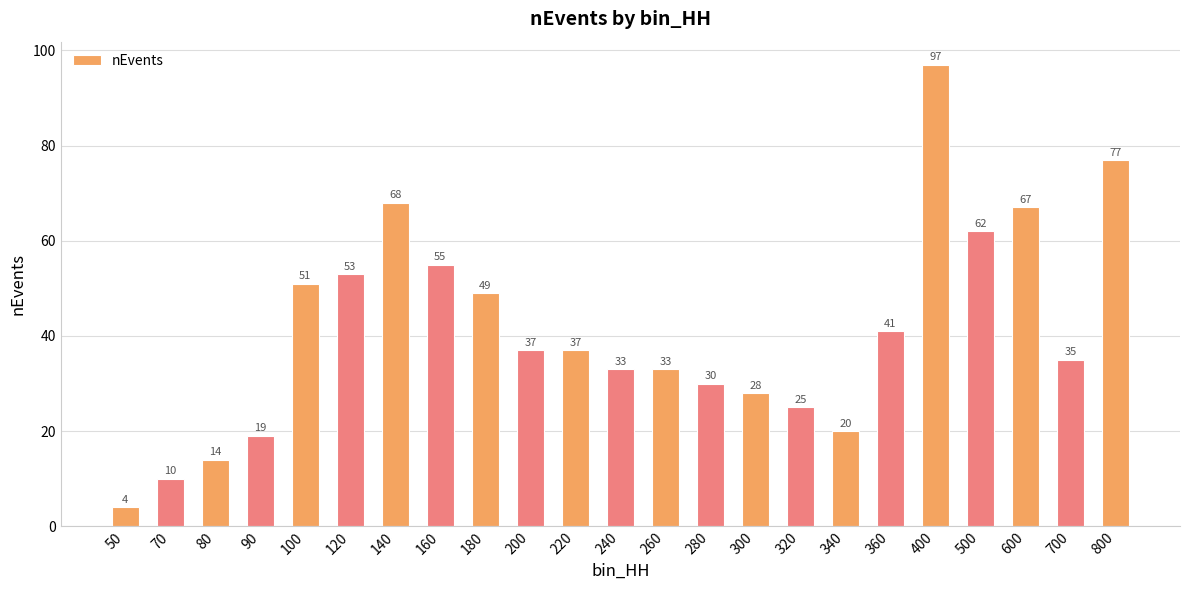

What is the sum of all values?

945